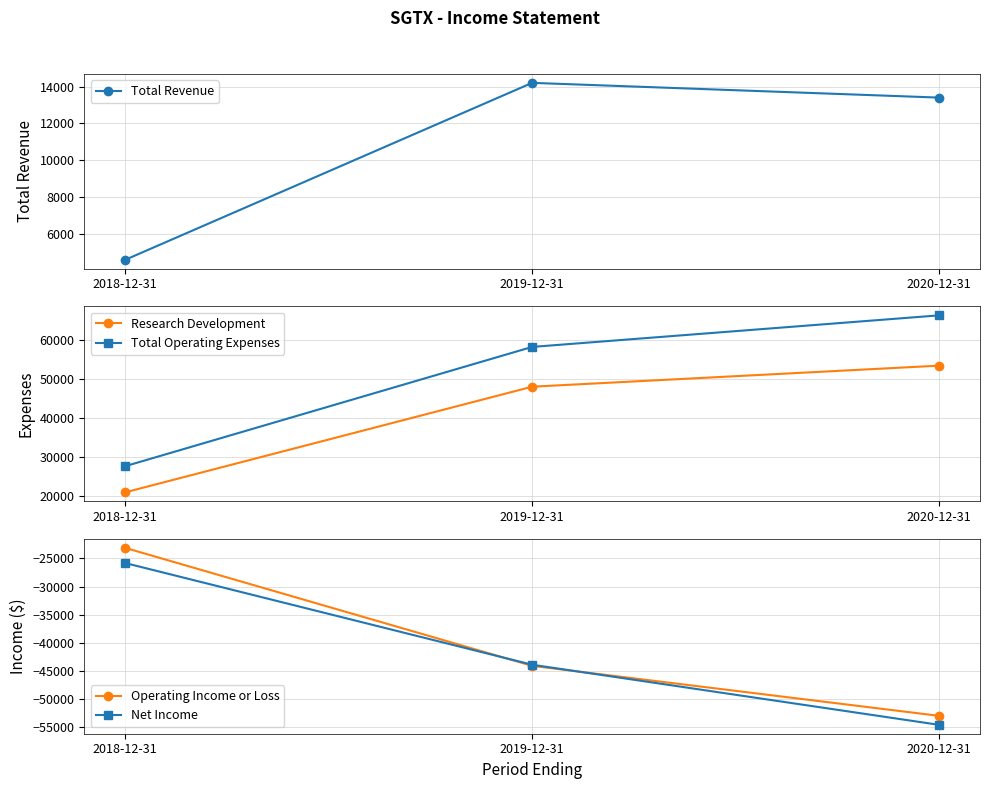

Which category has the lowest value in the Operating Income or Loss series?

2020-12-31